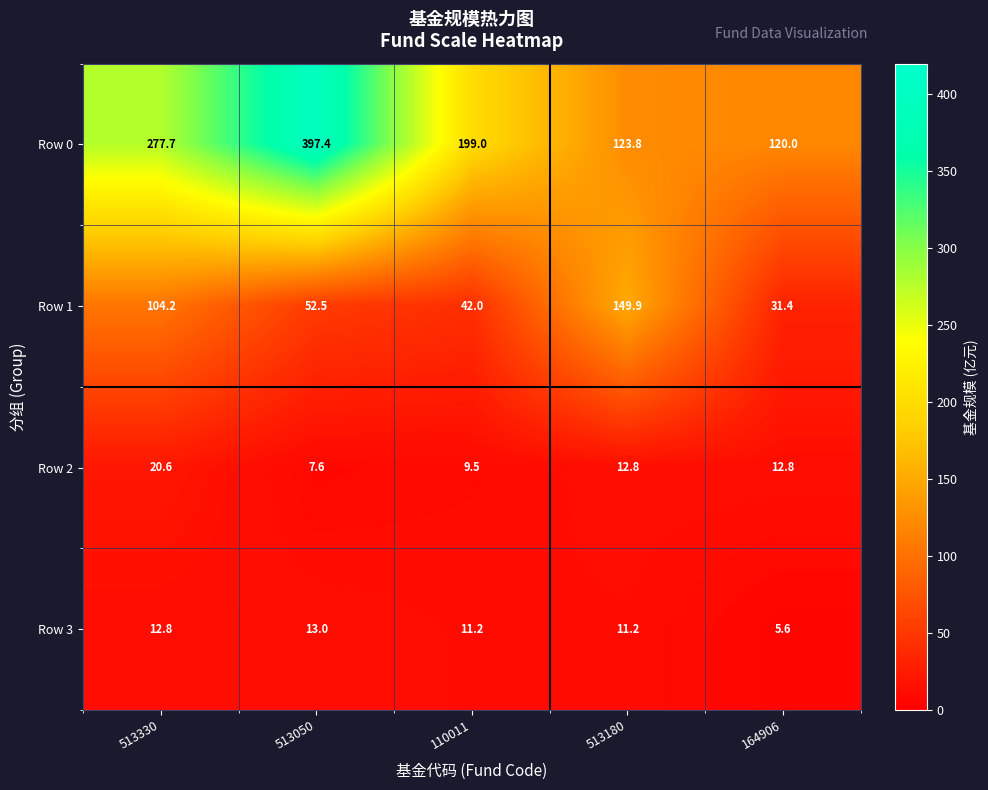

Rank the series at 164906 from highest to lowest value.

Row 0, Row 1, Row 2, Row 3